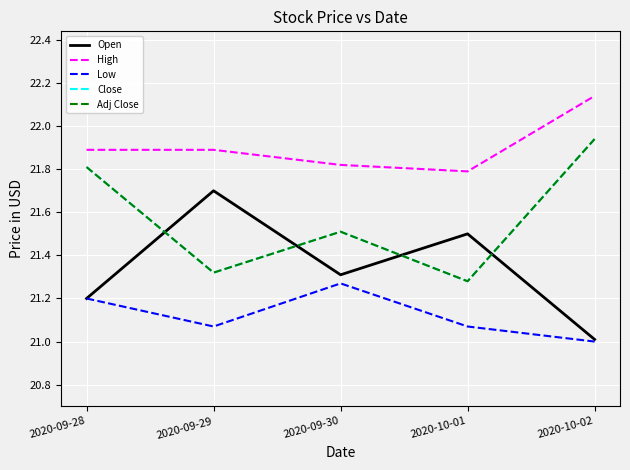

At which category does Close reach its first local valley?

2020-09-29